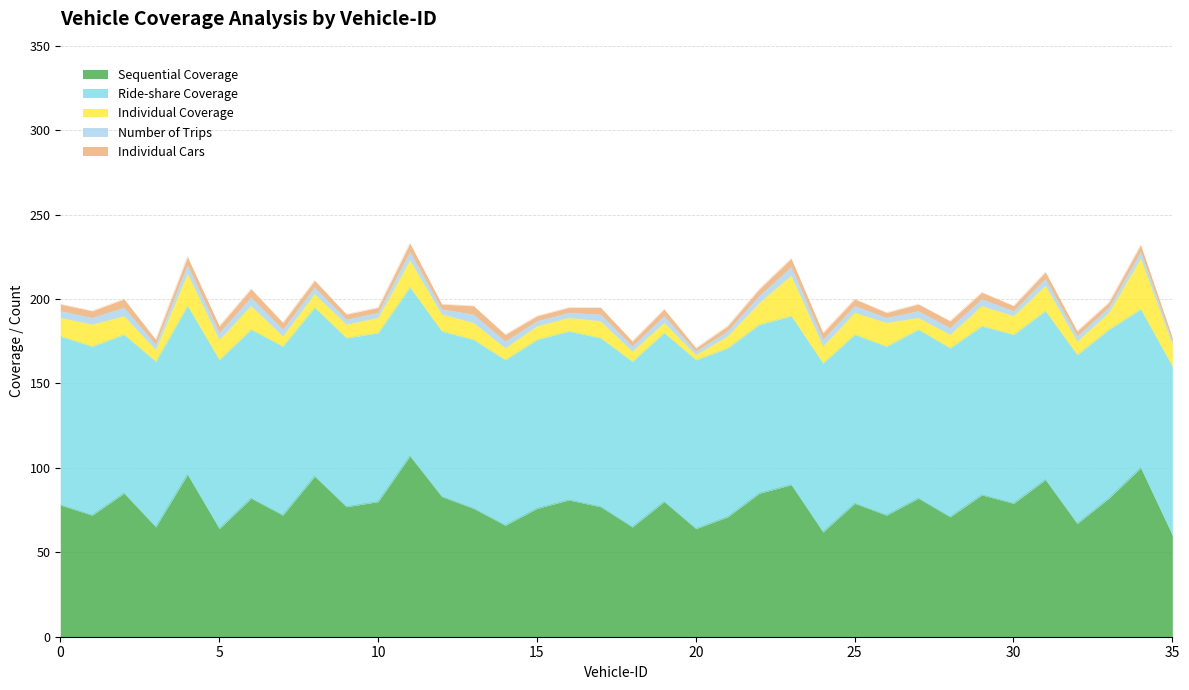

What is the average value of the Ride-share Coverage series?

99